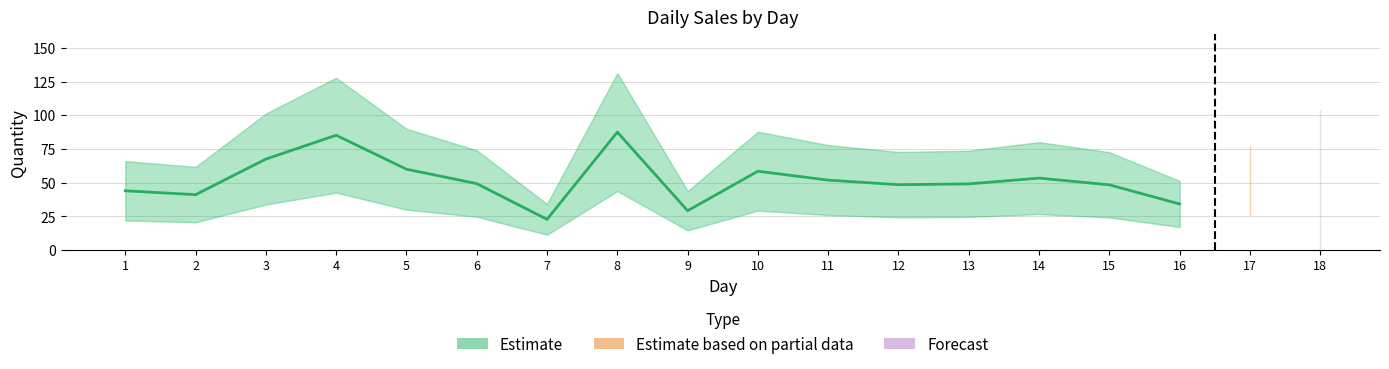

What is the change in value from 7 to 16?

+11.4